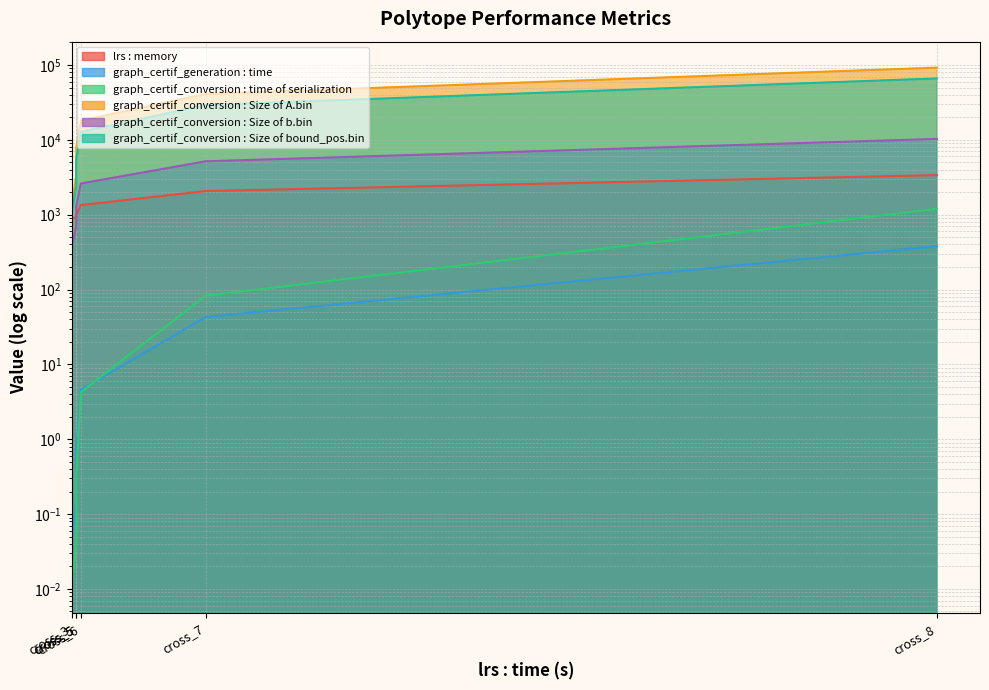

True or false: graph_certif_conversion : Size of A.bin and graph_certif_generation : time cross at least once.

False